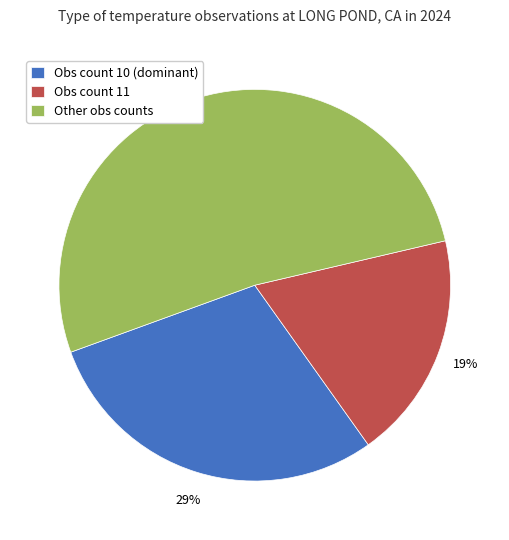

True or false: Obs count 11 accounts for 32% of the total.

False